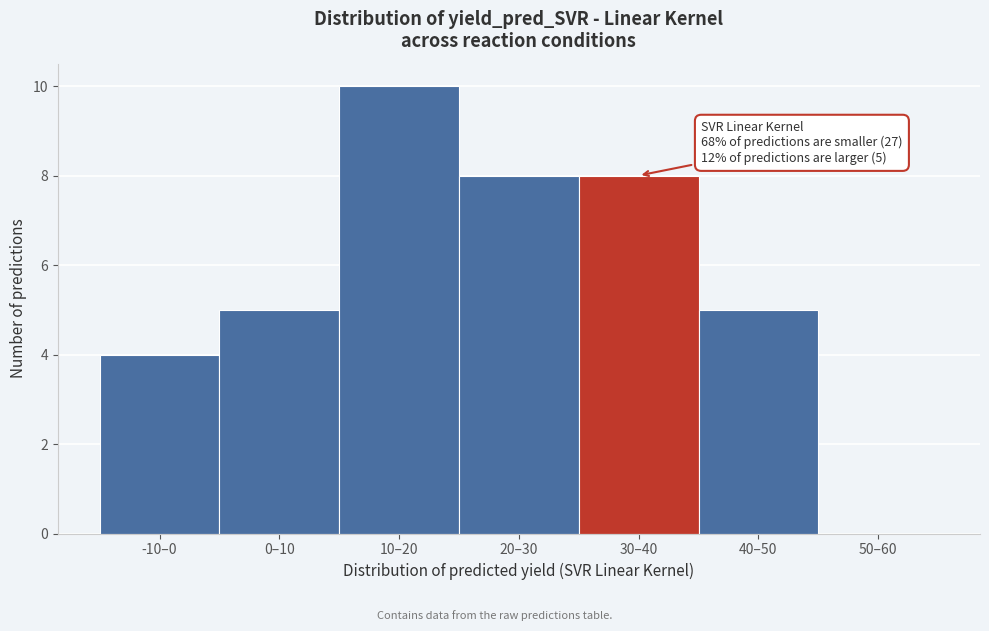

Reading left to right, list all the values displayed in this chart.

-10–0=4	0–10=5	10–20=10	20–30=8	30–40=8	40–50=5	50–60=0